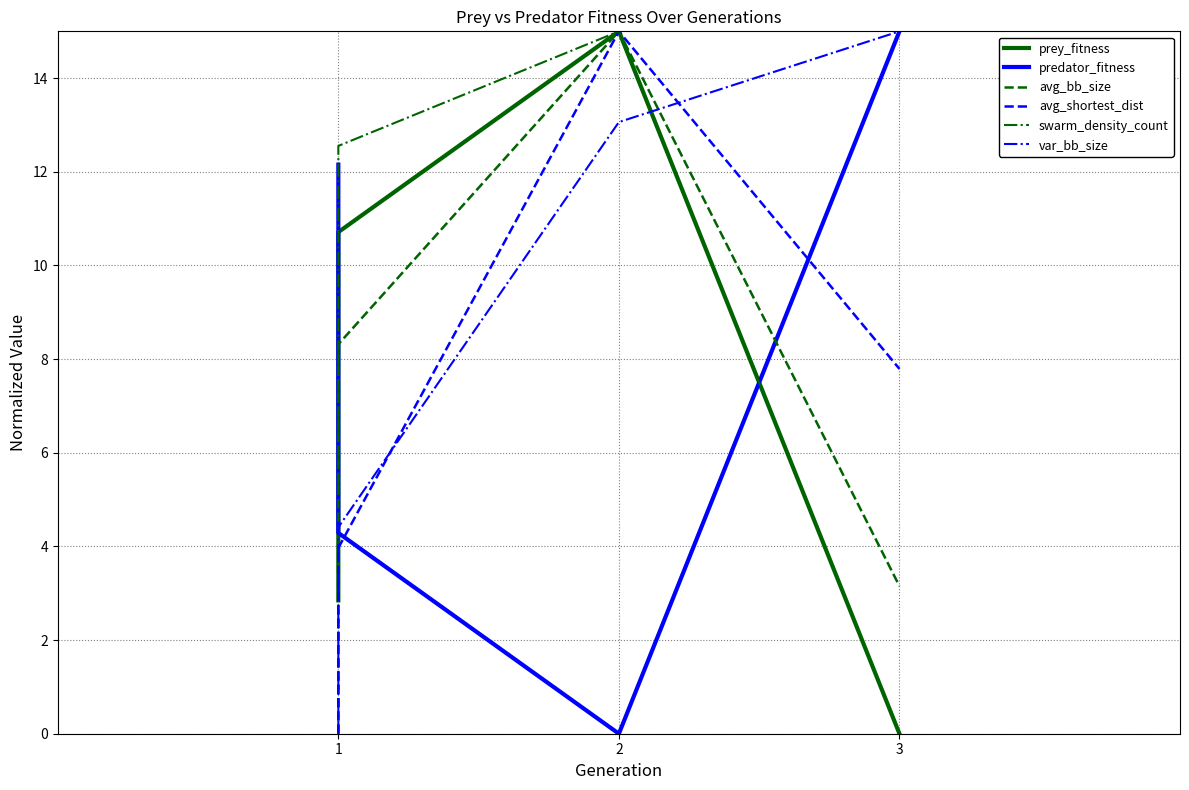

In swarm_density_count, how many points are higher than both neighbors (excluding endpoints)?

1